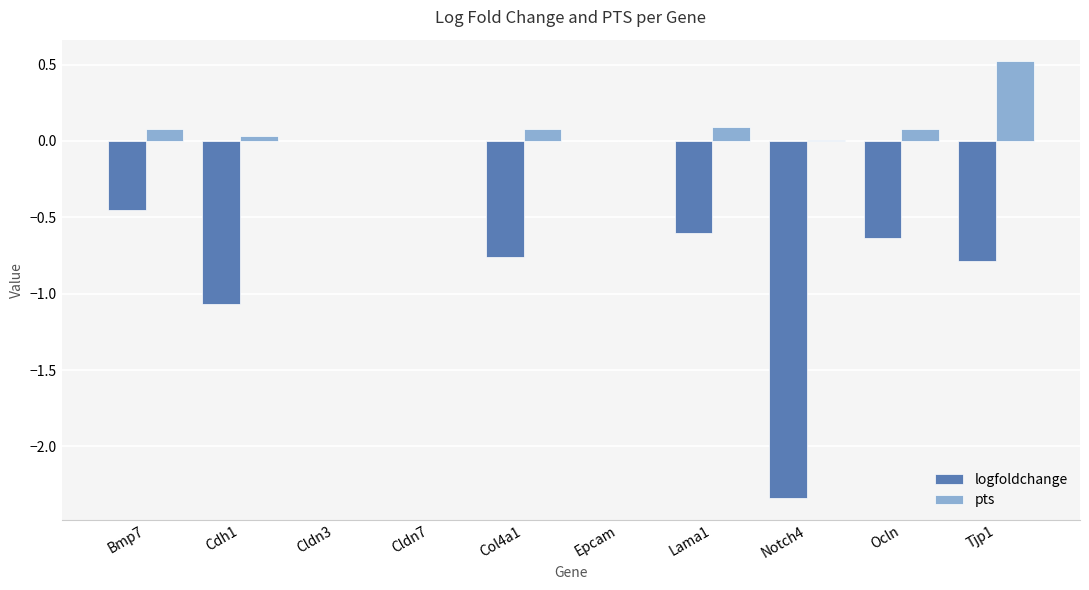

Are the bars horizontal?

No